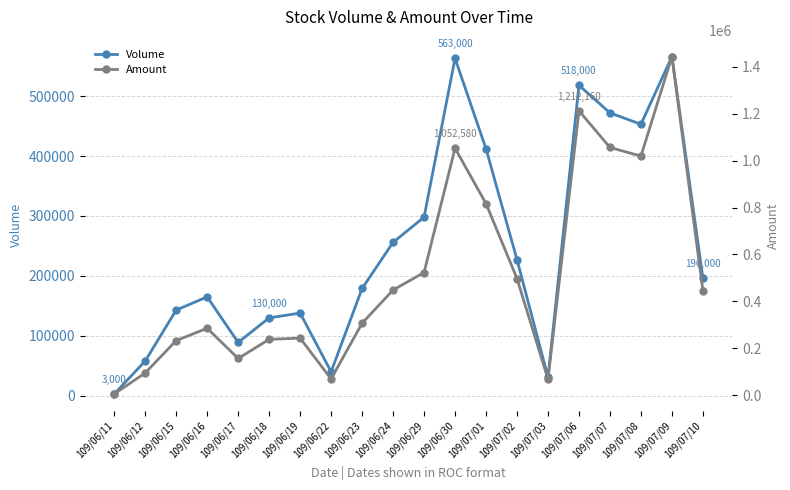

Is it true that Volume equals 58000 at 109/06/12?

True